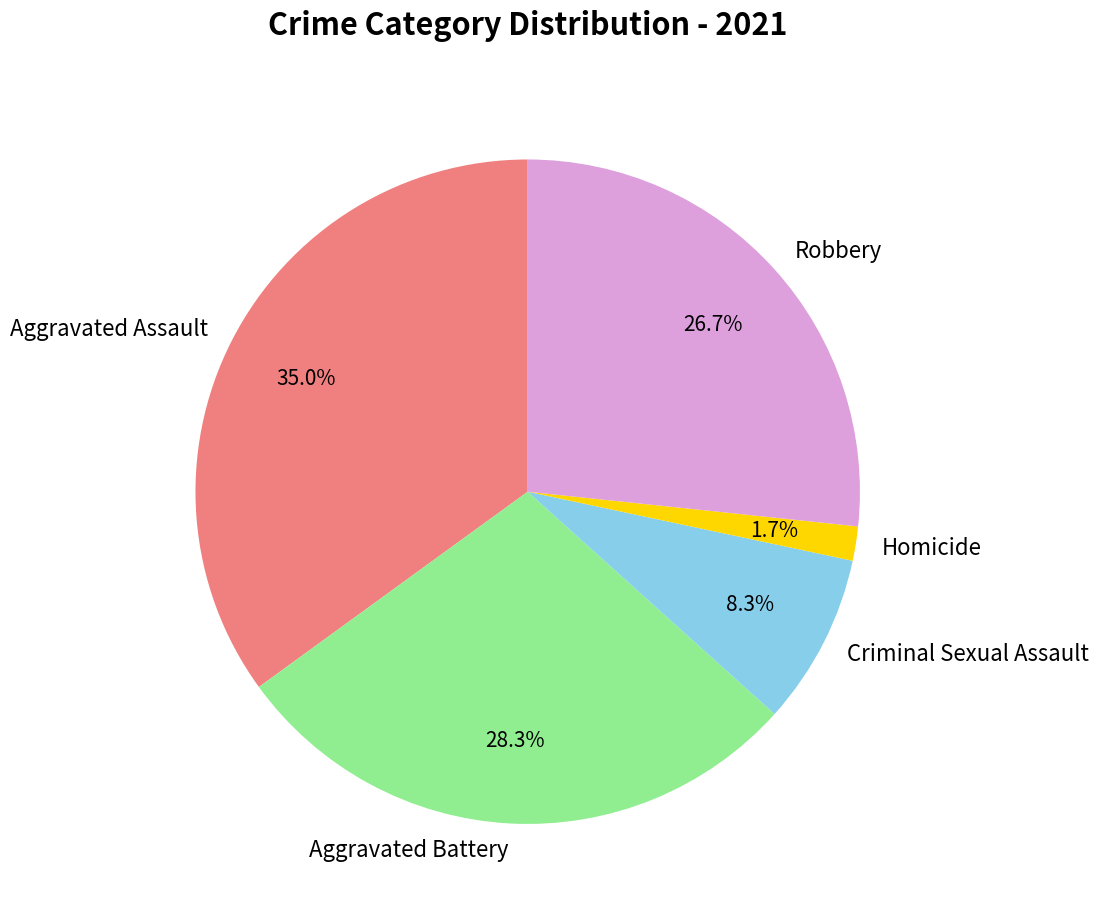

Rank the categories by value from lowest to highest.

Homicide, Criminal Sexual Assault, Robbery, Aggravated Battery, Aggravated Assault